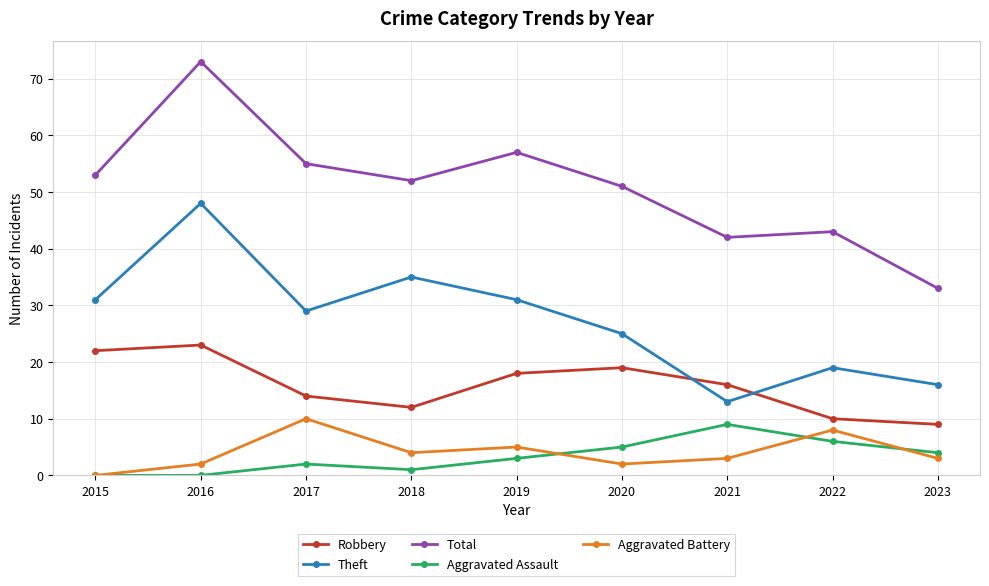

Rank the series at 2017 from highest to lowest value.

Total, Theft, Robbery, Aggravated Battery, Aggravated Assault